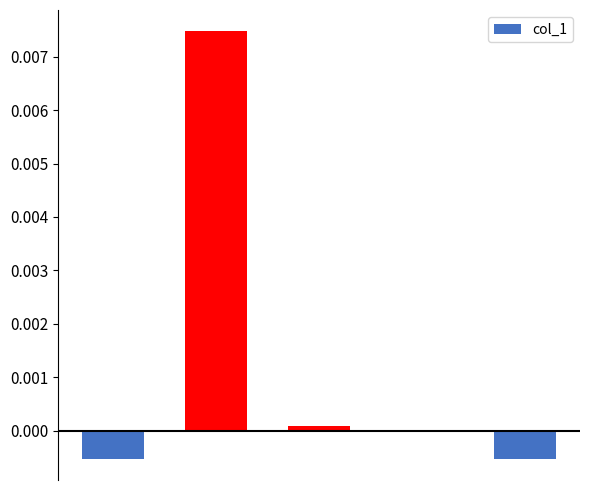

At which category does the chart reach its peak across all series?

1